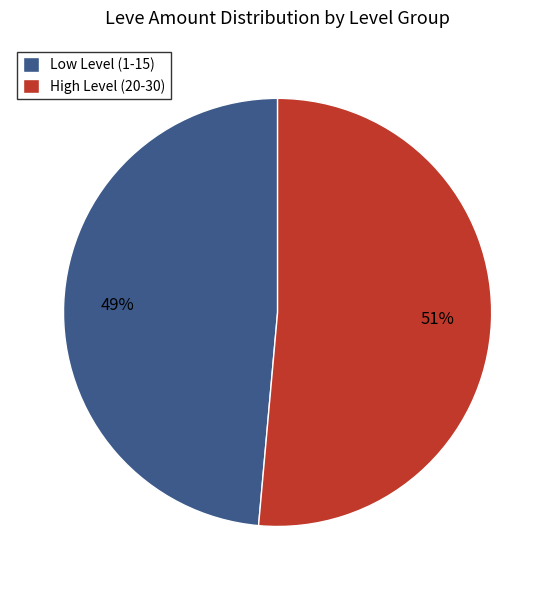

Do High Level (20-30) and Low Level (1-15) together represent more than half of the pie?

Yes